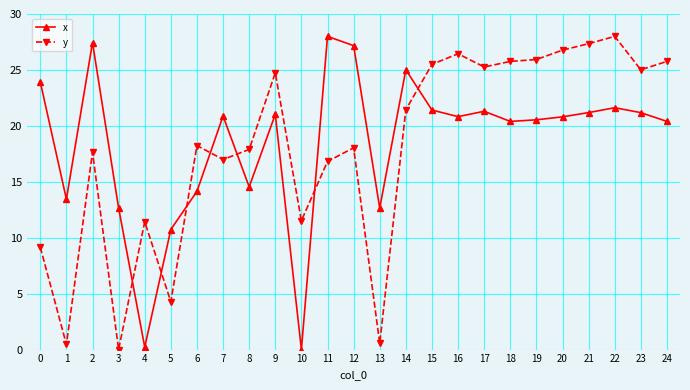

How many intersections are there between y and x?

7